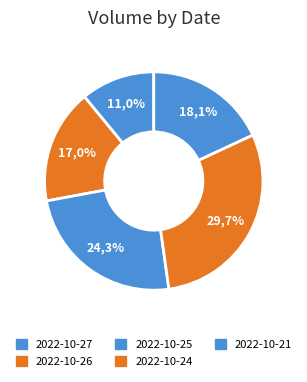

To the nearest percent, what percentage of the pie is 2022-10-25?

24%